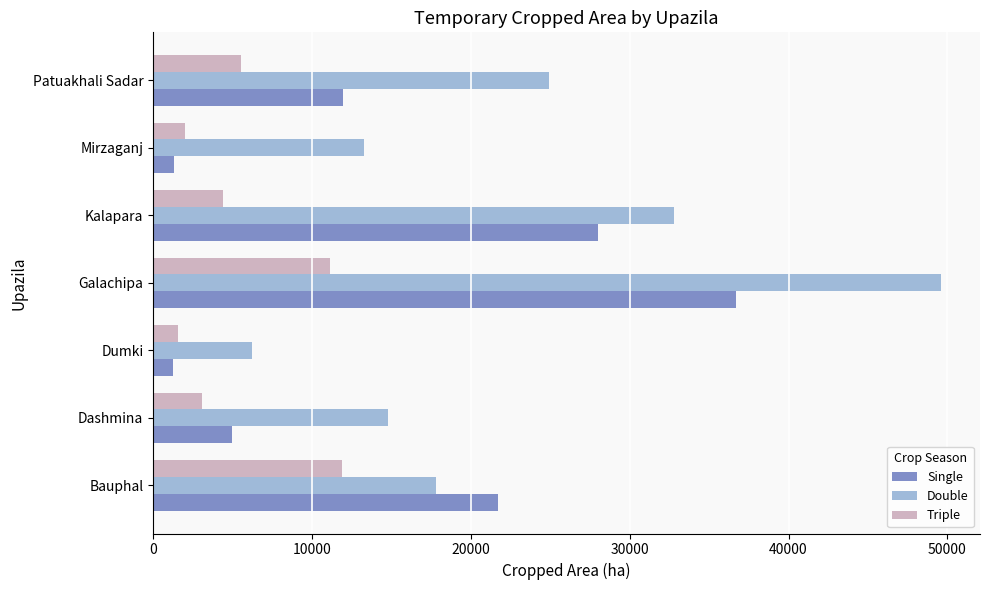

How many distinct data groups are displayed?

3